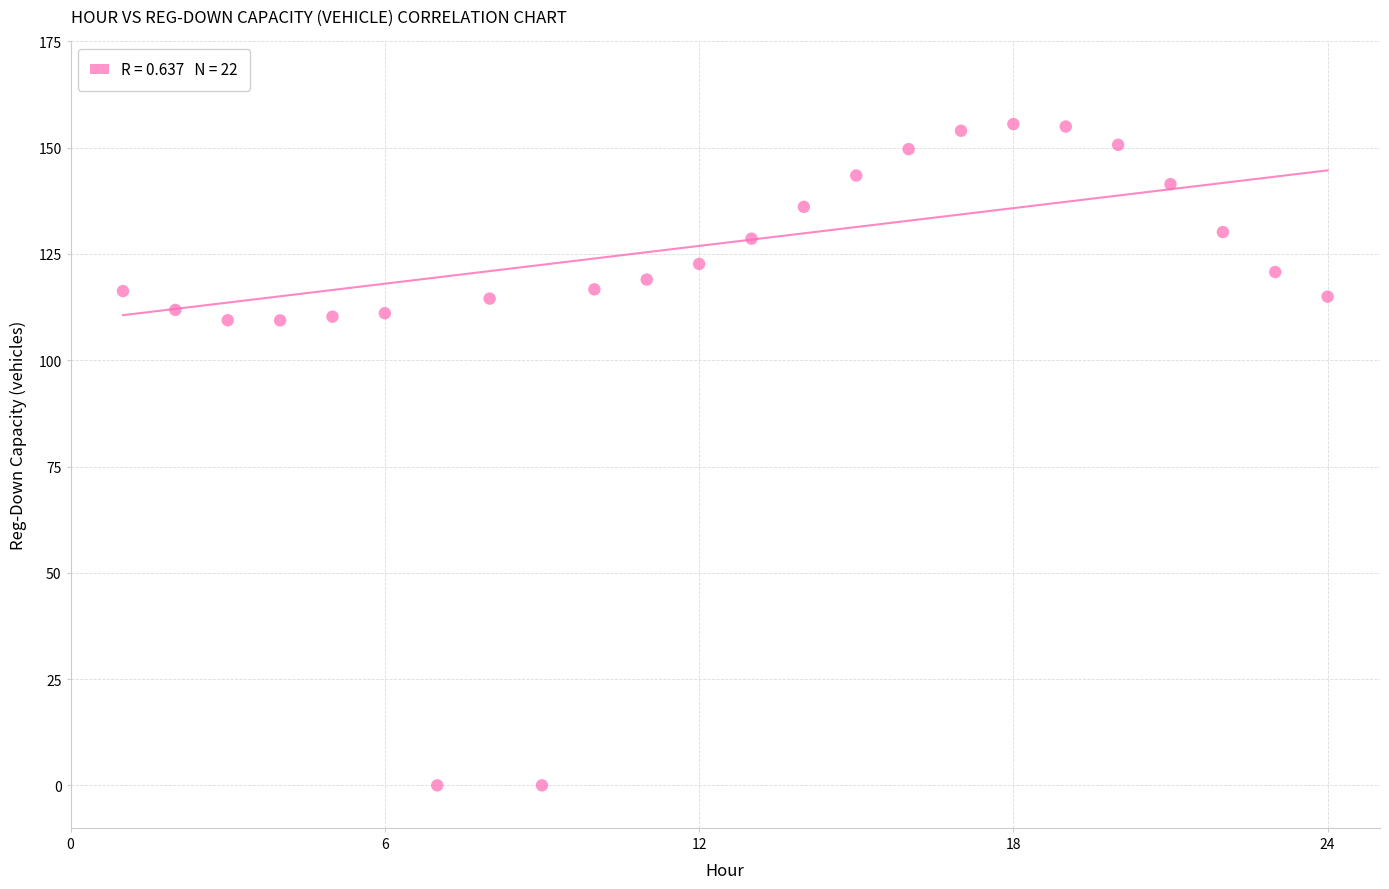

What is the range of Y values (max minus min)?

155.6